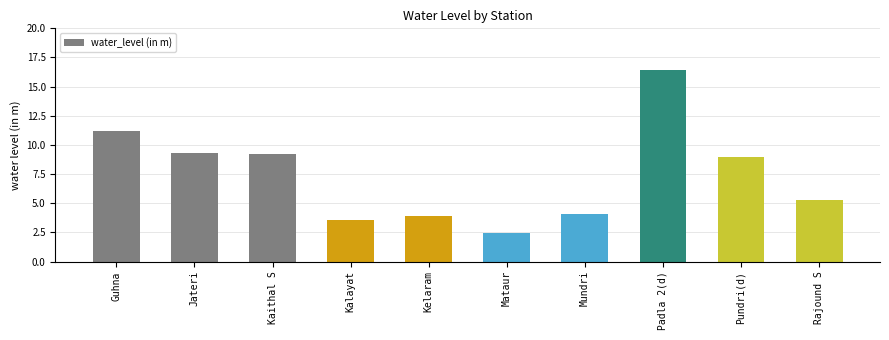

Between Mundri and Padla 2(d), which is larger?

Padla 2(d)